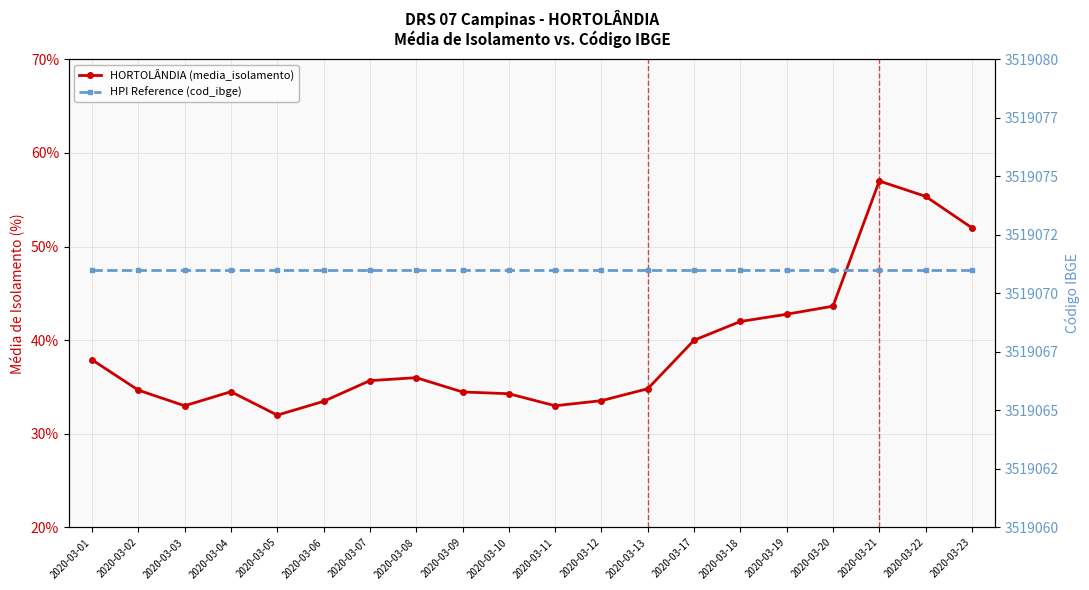

Reading left to right, transcribe all the data shown in this chart.

HORTOLÂNDIA (media_isolamento): 37.9	34.7	33.0	34.5	32.0	33.5	35.7	36.0	34.5	34.3	33.0	33.5	34.8	40.0	42.0	42.8	43.6	57.0	55.4	52.0
HPI Reference (cod_ibge): 3519071.0	3519071.0	3519071.0	3519071.0	3519071.0	3519071.0	3519071.0	3519071.0	3519071.0	3519071.0	3519071.0	3519071.0	3519071.0	3519071.0	3519071.0	3519071.0	3519071.0	3519071.0	3519071.0	3519071.0